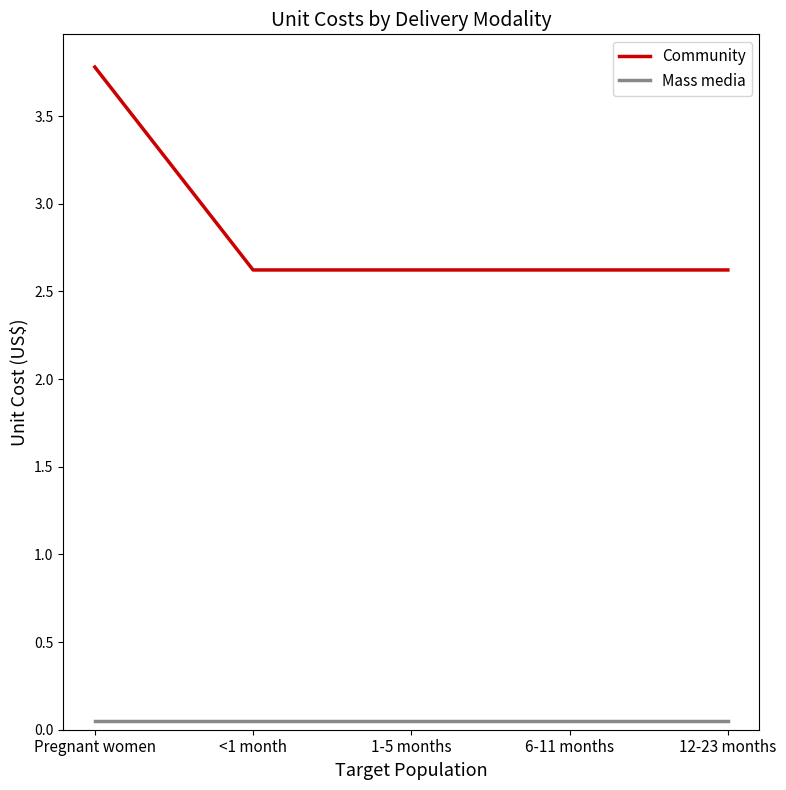

What value does the Community series have at 12-23 months?

2.6